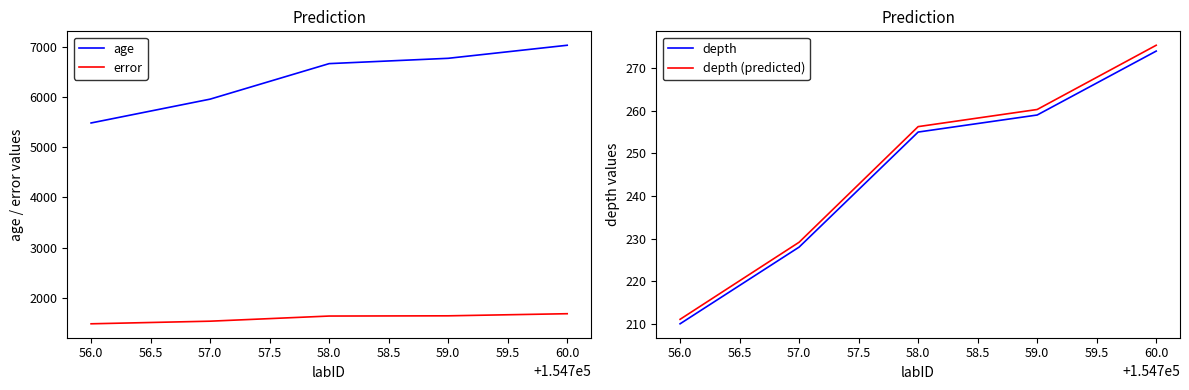

What is the difference between the maximum and second lowest values in the depth (predicted) series?

46.2